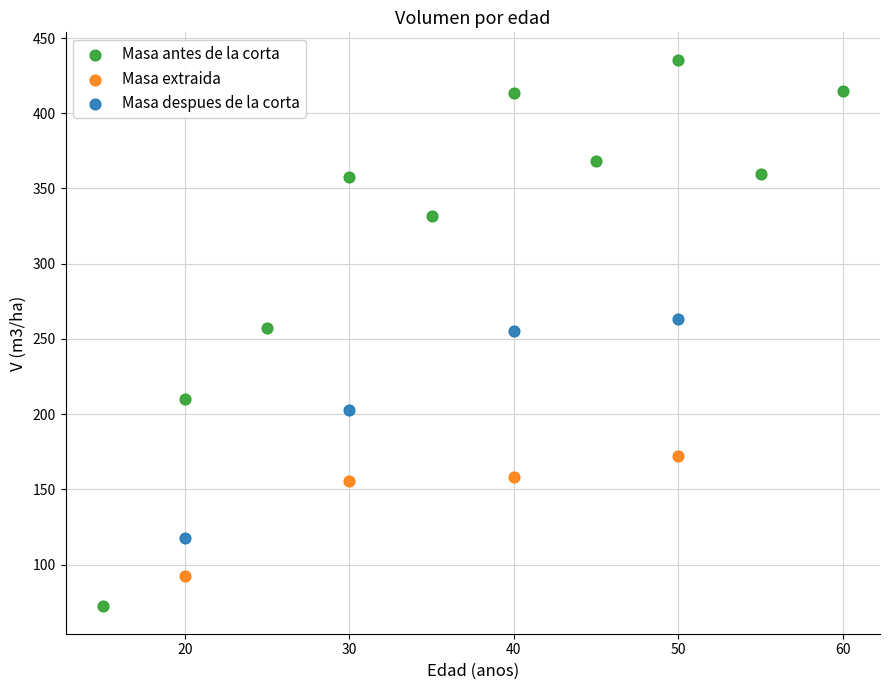

Which series contains the highest Y value?

Masa antes de la corta